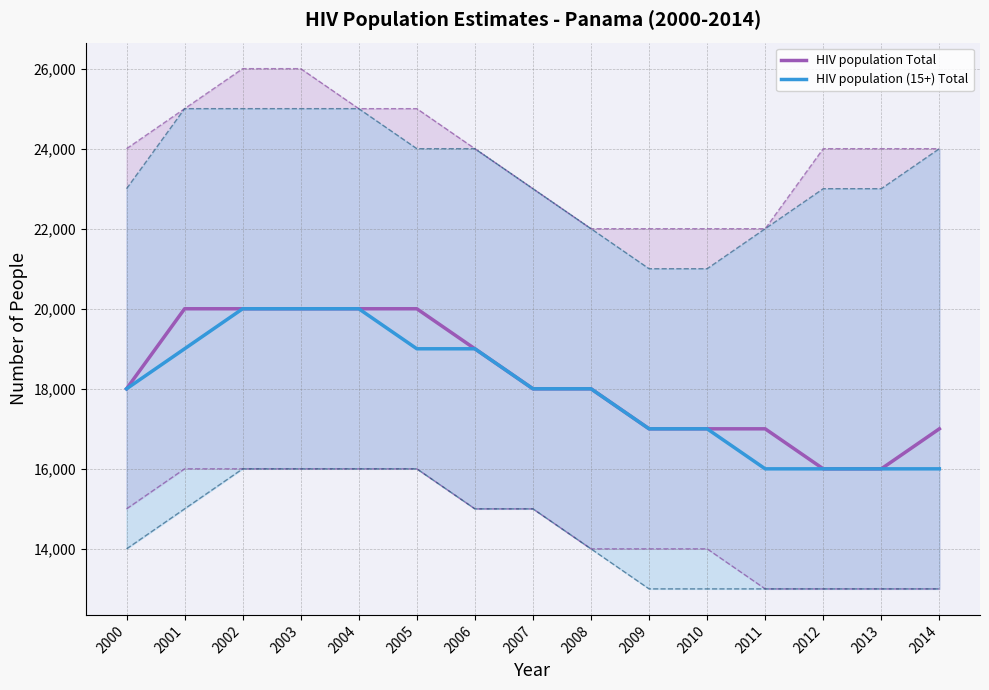

What is the maximum value shown in the chart?

20000